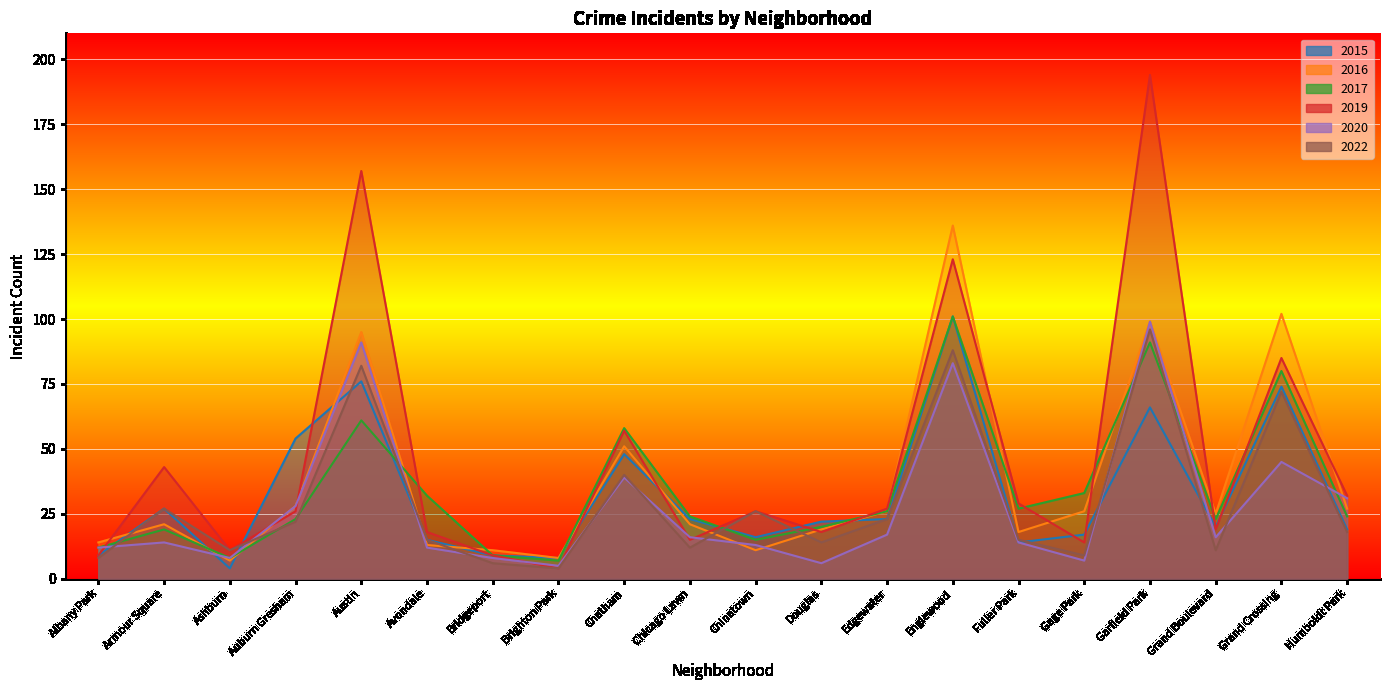

What is the difference between the 2020 values at Auburn Gresham and Bridgeport?

20